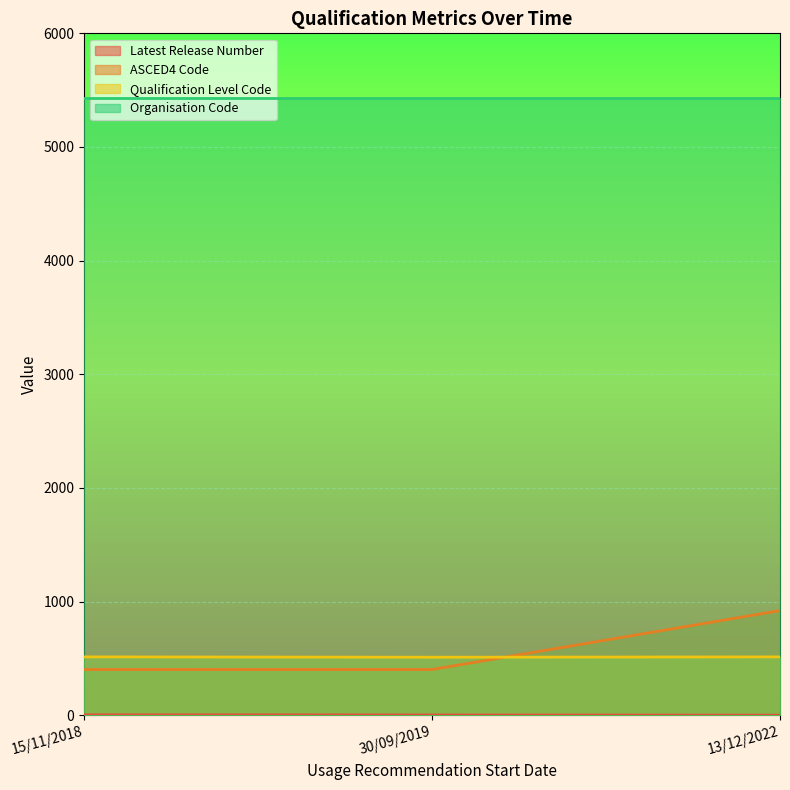

The ASCED4 Code series shows 403 at 30/09/2019. True or false?

True